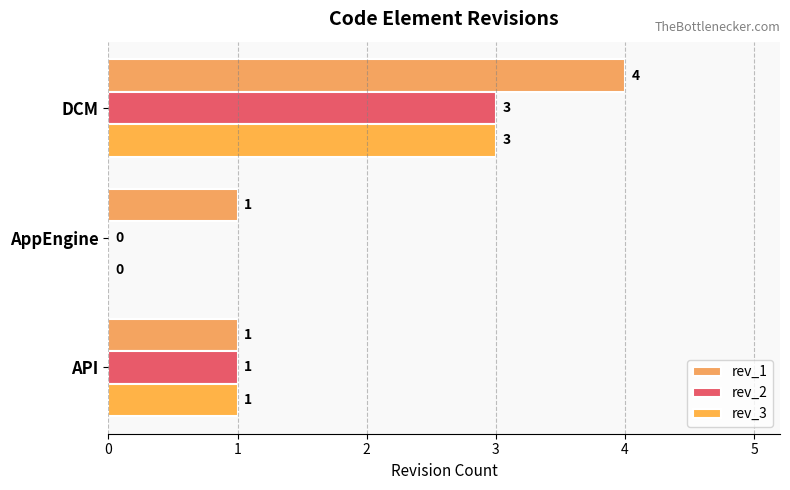

At which category is the sum across all series the highest?

DCM